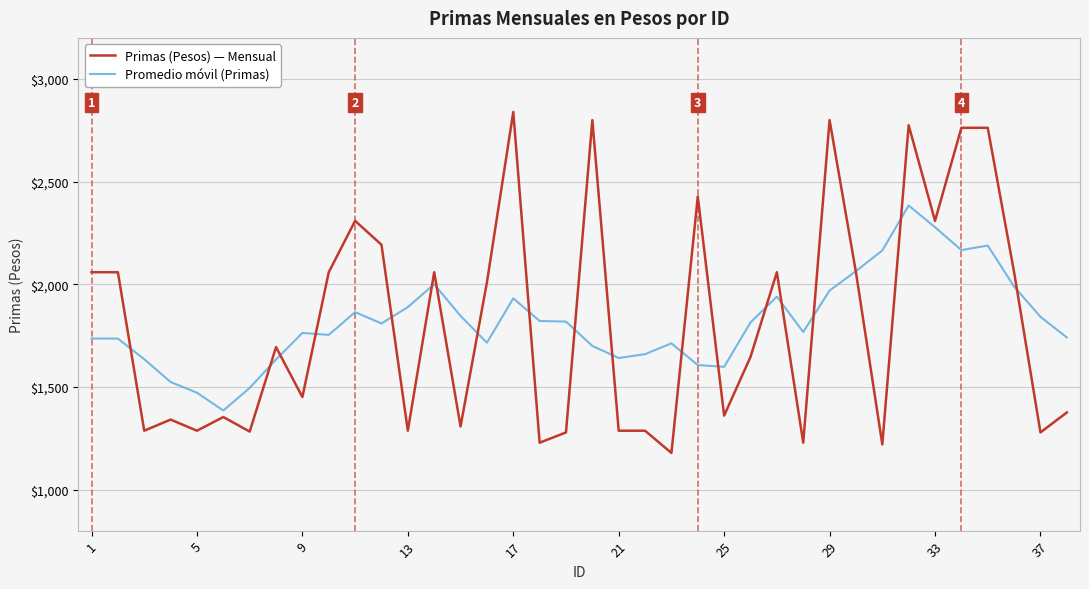

What are all the series names shown in the legend?

Primas (Pesos) — Mensual, Promedio móvil (Primas)